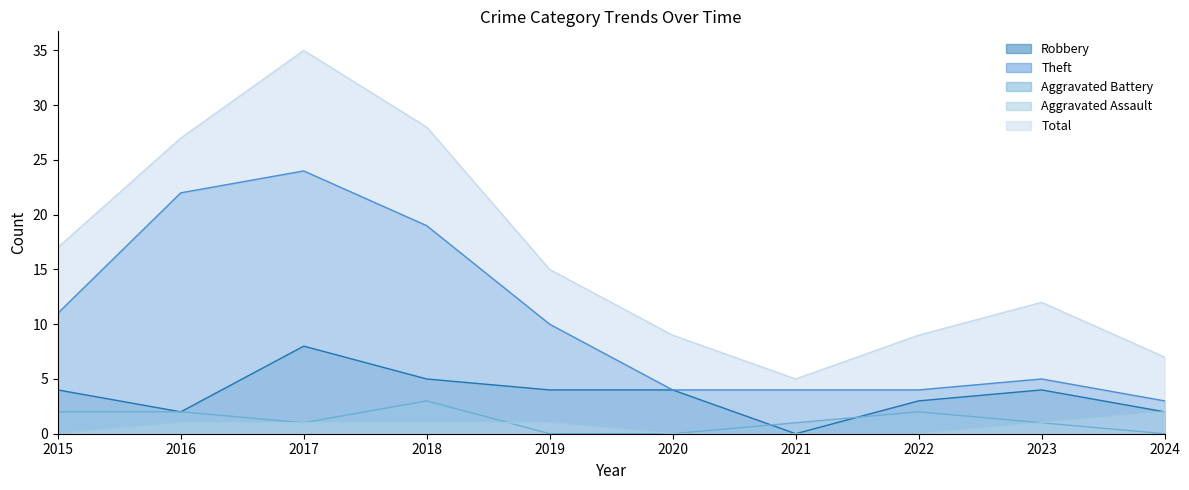

At which category does the chart reach its minimum across all series?

2021